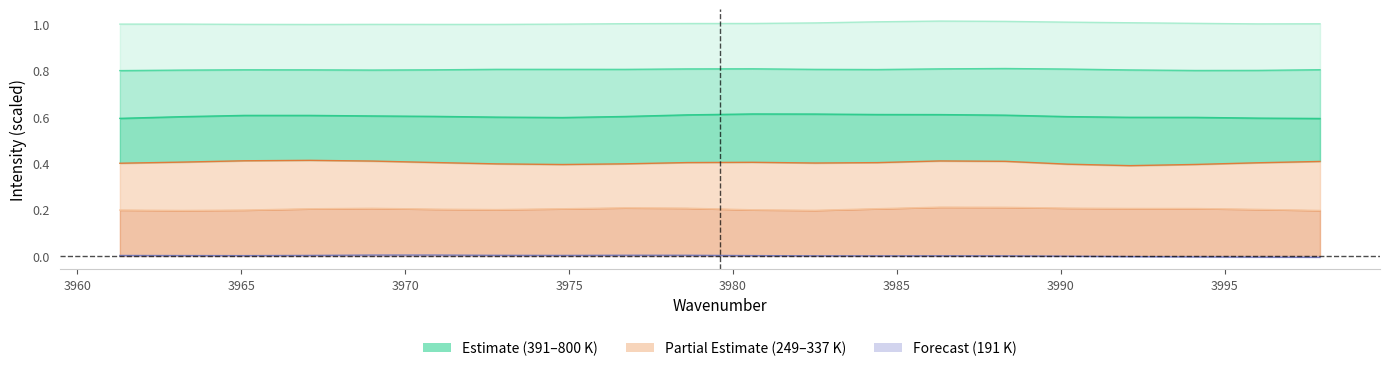

True or false: 249 K has more than 0 points higher than both neighbors.

True